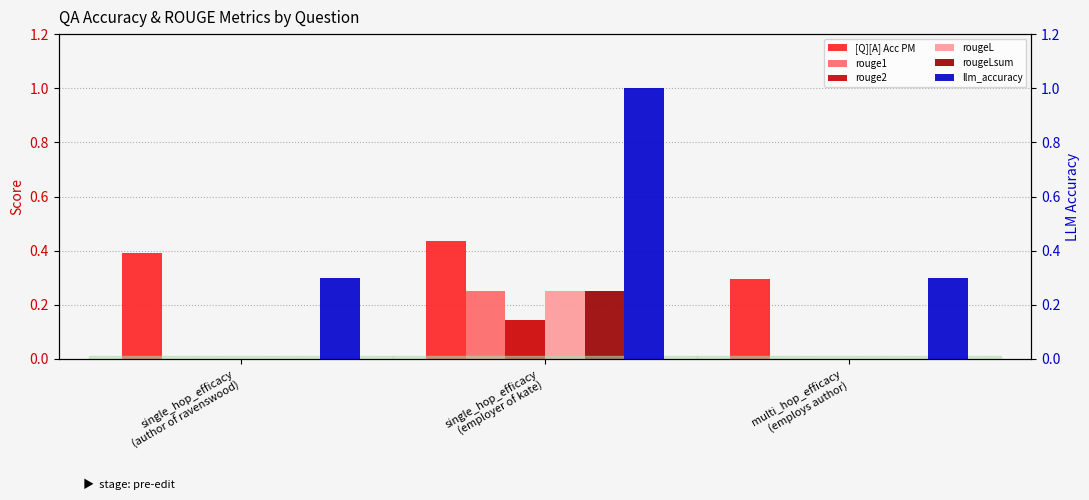

What is the difference between the maximum and minimum values in the rouge2 series?

0.1